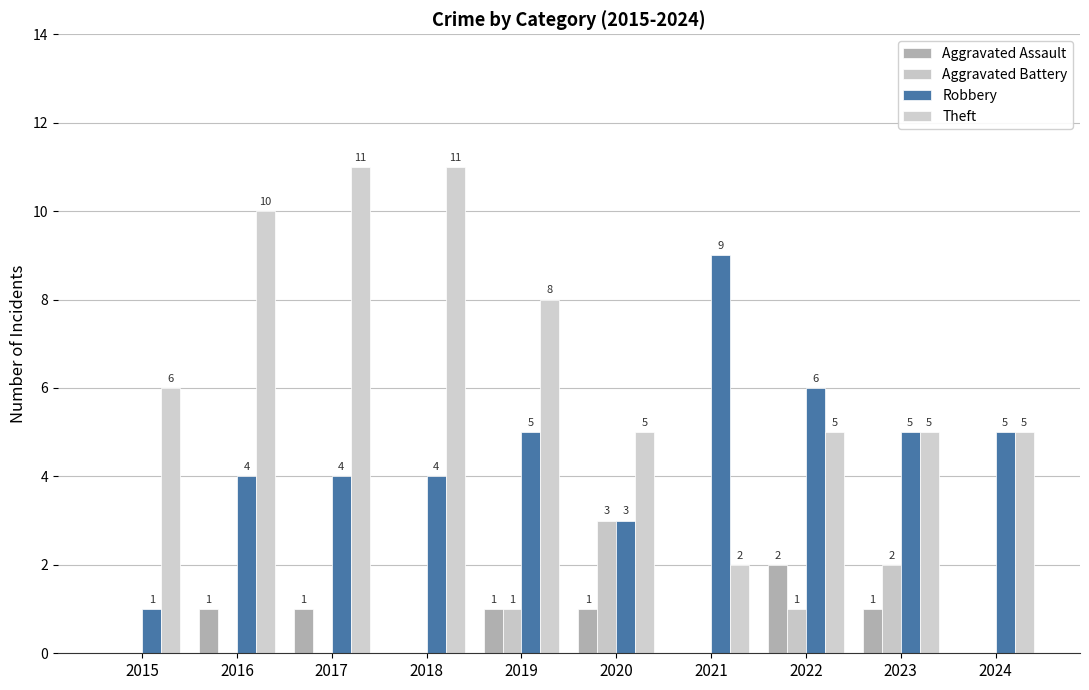

How many groups of bars are there?

10